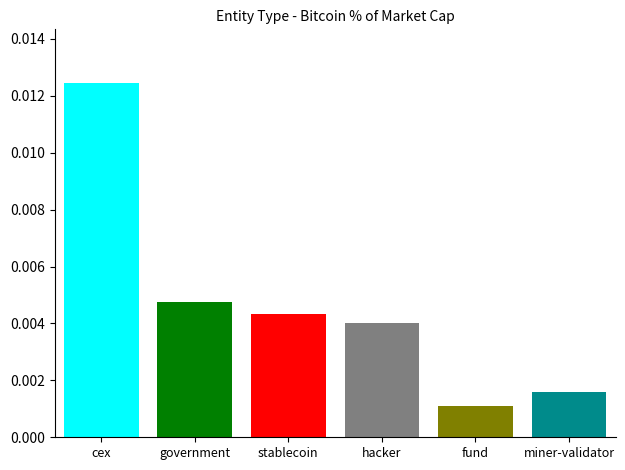

What is the label of the 4th bar from the left?

hacker